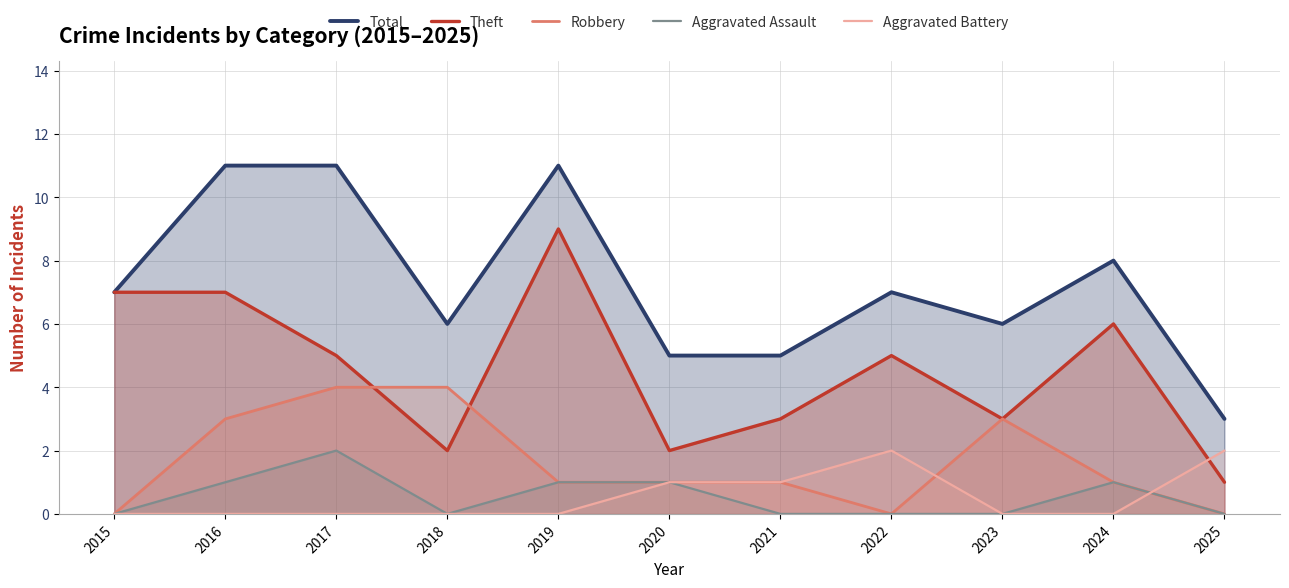

Between 2017 and 2016, which is larger?

2017